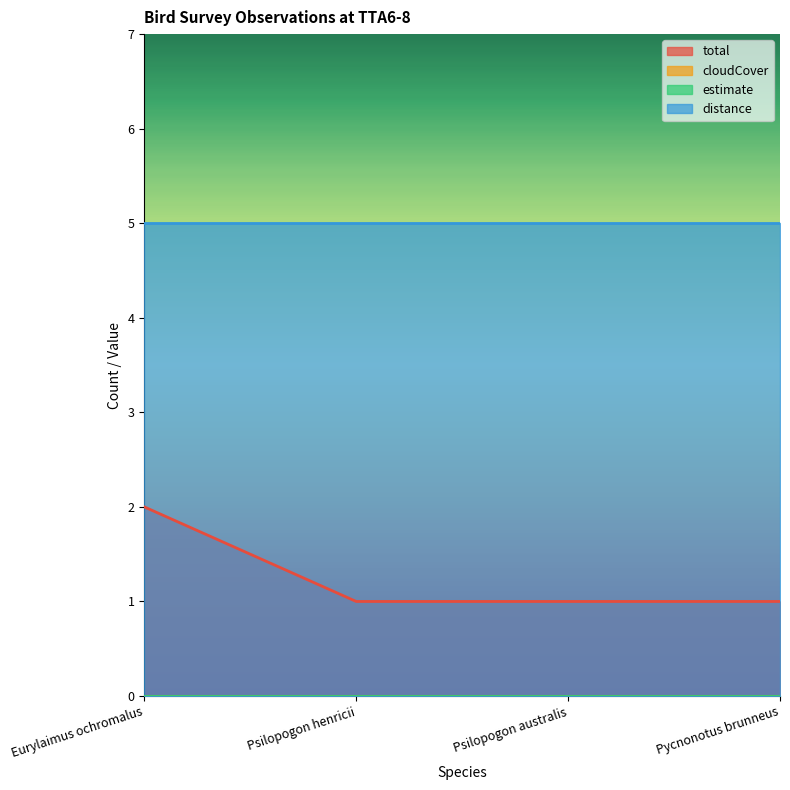

Reading left to right, what are all the values shown in this chart?

total: Eurylaimus ochromalus=2	Psilopogon henricii=1	Psilopogon australis=1	Pycnonotus brunneus=1
cloudCover: Eurylaimus ochromalus=0	Psilopogon henricii=0	Psilopogon australis=0	Pycnonotus brunneus=0
estimate: Eurylaimus ochromalus=0	Psilopogon henricii=0	Psilopogon australis=0	Pycnonotus brunneus=0
distance: Eurylaimus ochromalus=5	Psilopogon henricii=5	Psilopogon australis=5	Pycnonotus brunneus=5